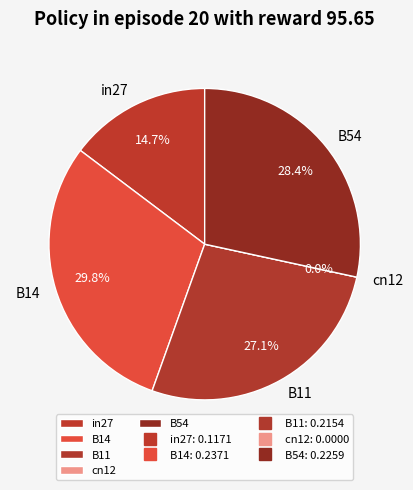

To the nearest percent, what is the average slice percentage?

20%